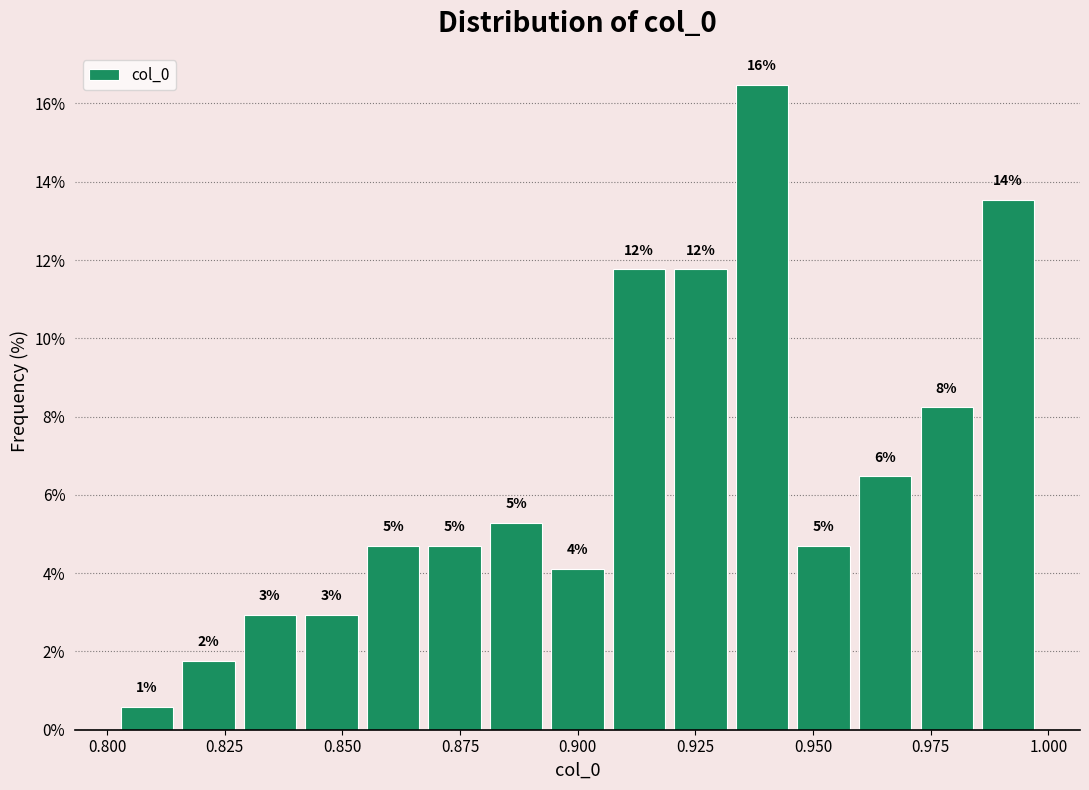

Read against the x-axis, roughly where is the centre of the tallest bar?

0.940